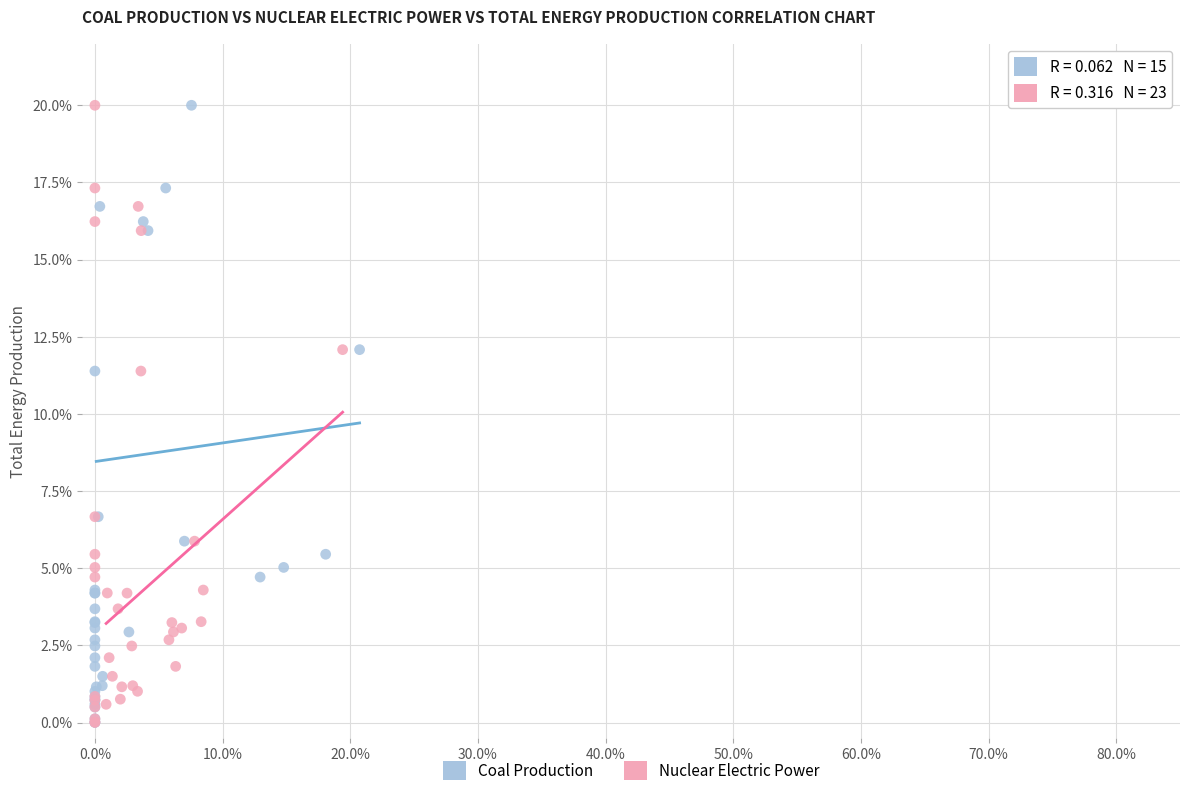

What are all the series names shown in the legend?

Coal Production, Nuclear Electric Power